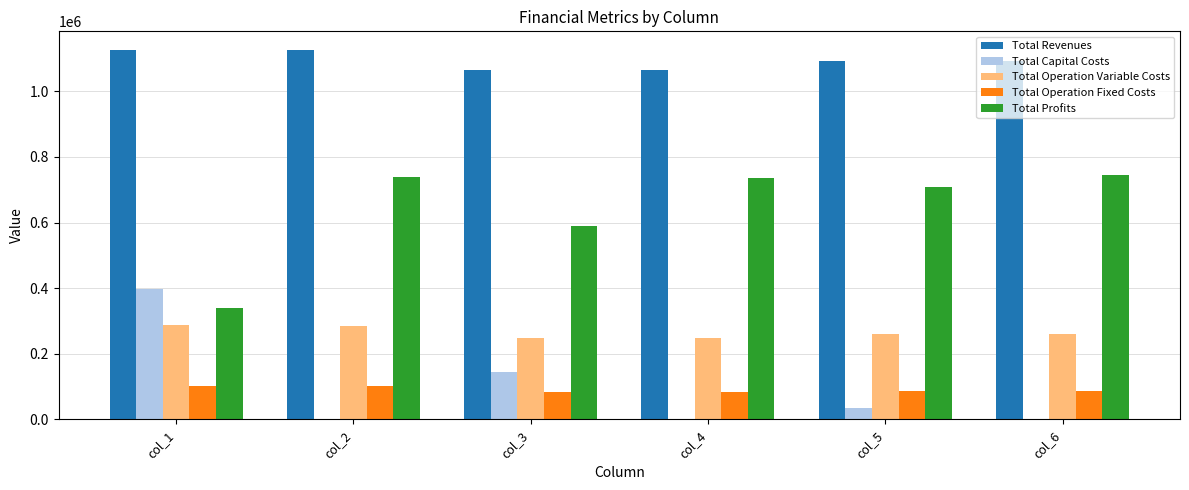

Read the Total Operation Fixed Costs value at col_5.

87642.8